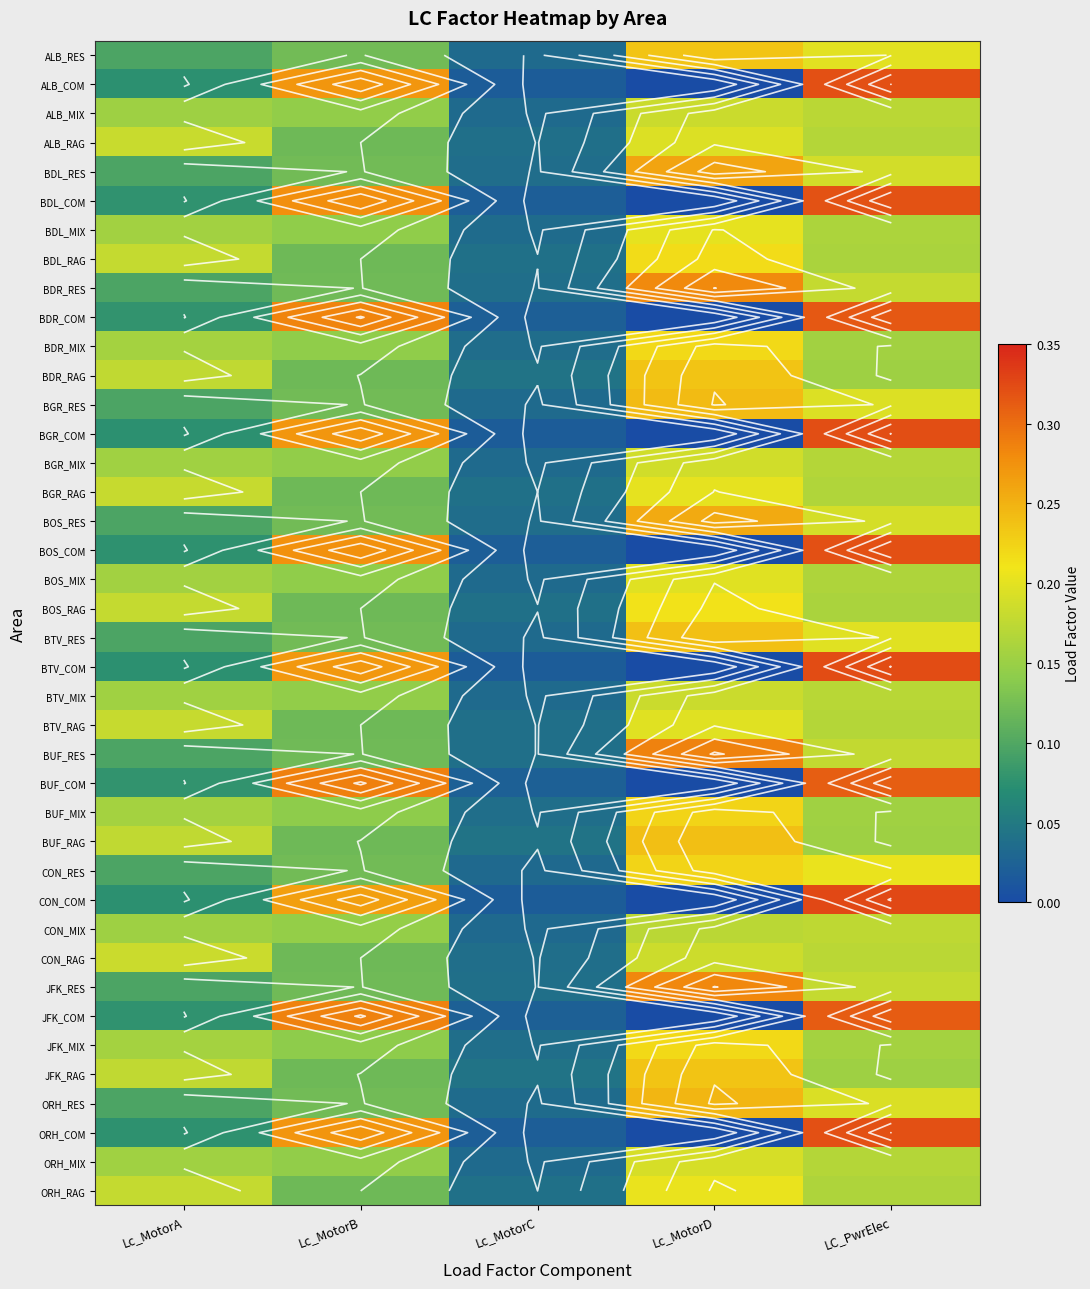

At how many categories does at least one series exceed 0?

5